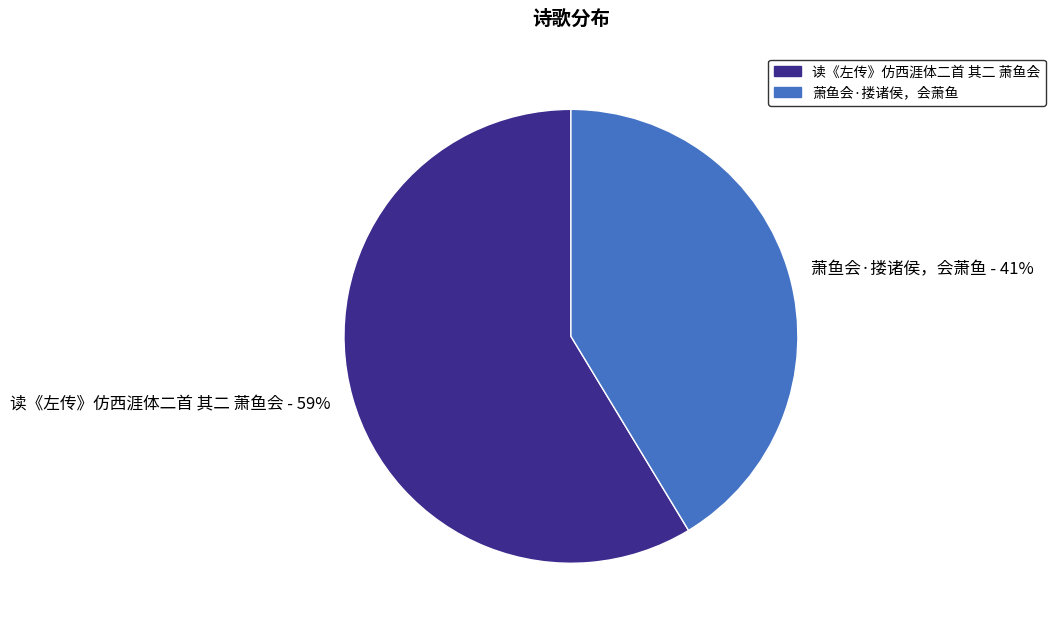

True or false: 萧鱼会·搂诸侯，会萧鱼 accounts for 54% of the total.

False